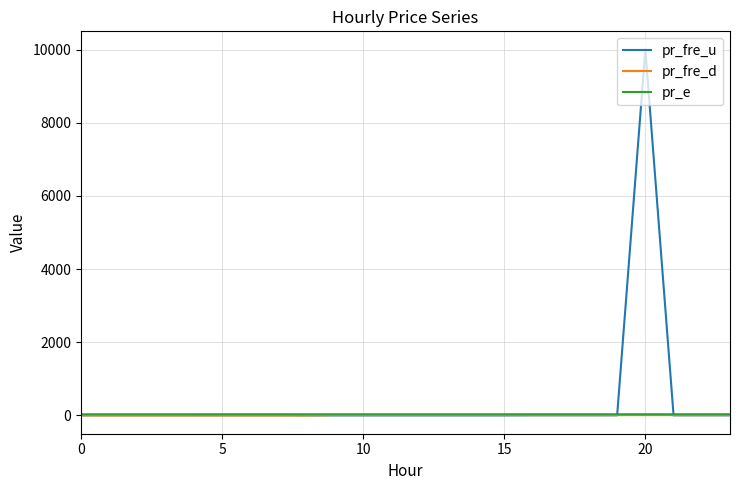

What is the greatest value displayed?

9999.0